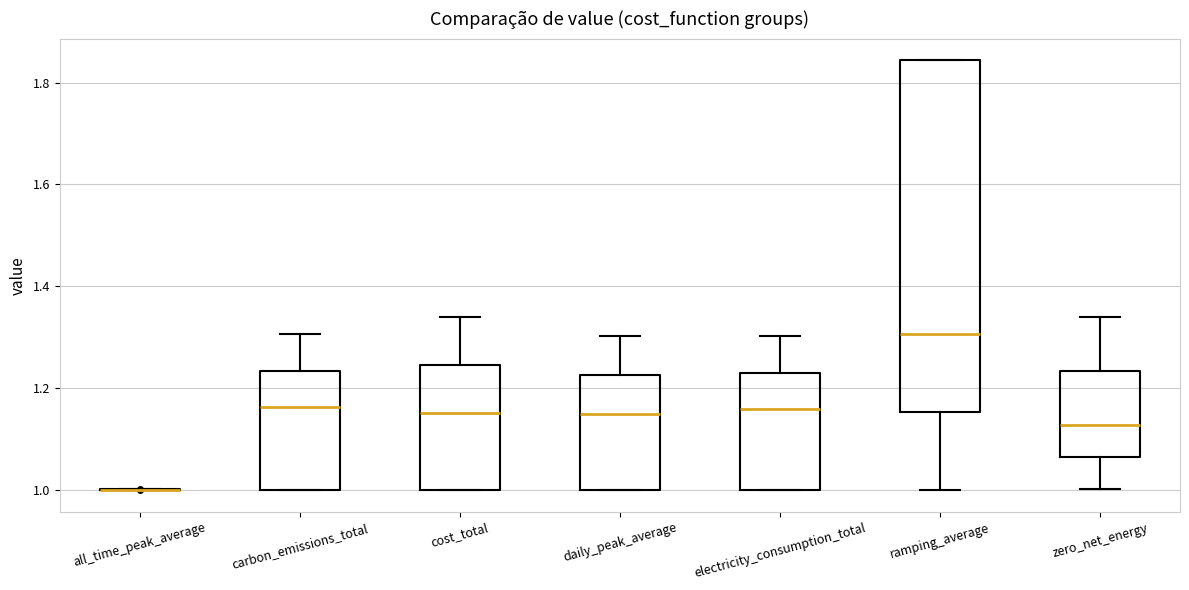

Which box is the tallest, from its lower edge to its upper edge?

ramping_average